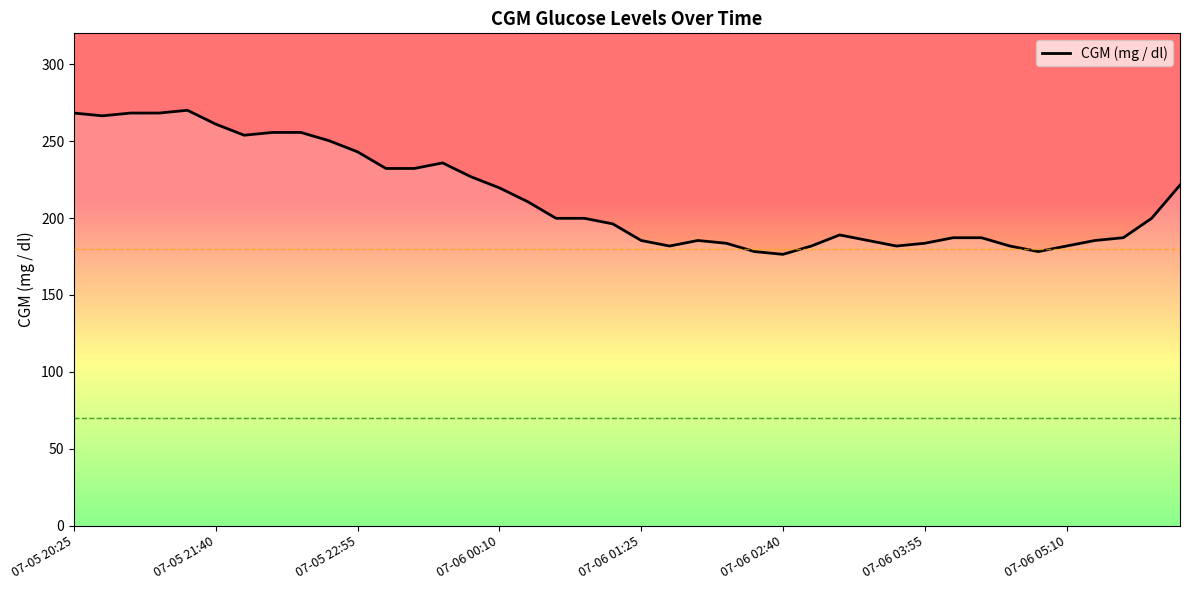

Reading left to right, extract all data points from this chart.

268.2	266.4	268.2	268.2	270.0	261.0	253.8	255.6	255.6	250.2	243.0	232.2	232.2	235.8	226.8	219.6	210.6	199.8	199.8	196.2	185.4	181.8	185.4	183.6	178.2	176.4	181.8	189.0	185.4	181.8	183.6	187.2	187.2	181.8	178.2	181.8	185.4	187.2	199.8	221.4